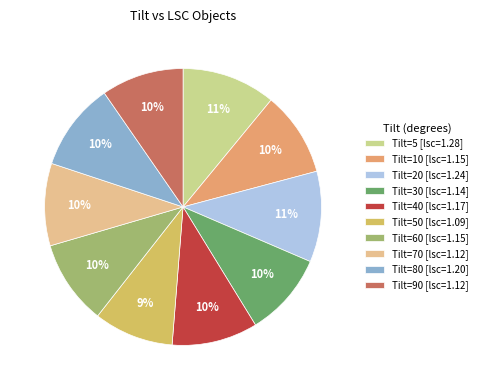

What percentage is the Tilt=70 [lsc=1.12] slice, to the nearest percent?

10%